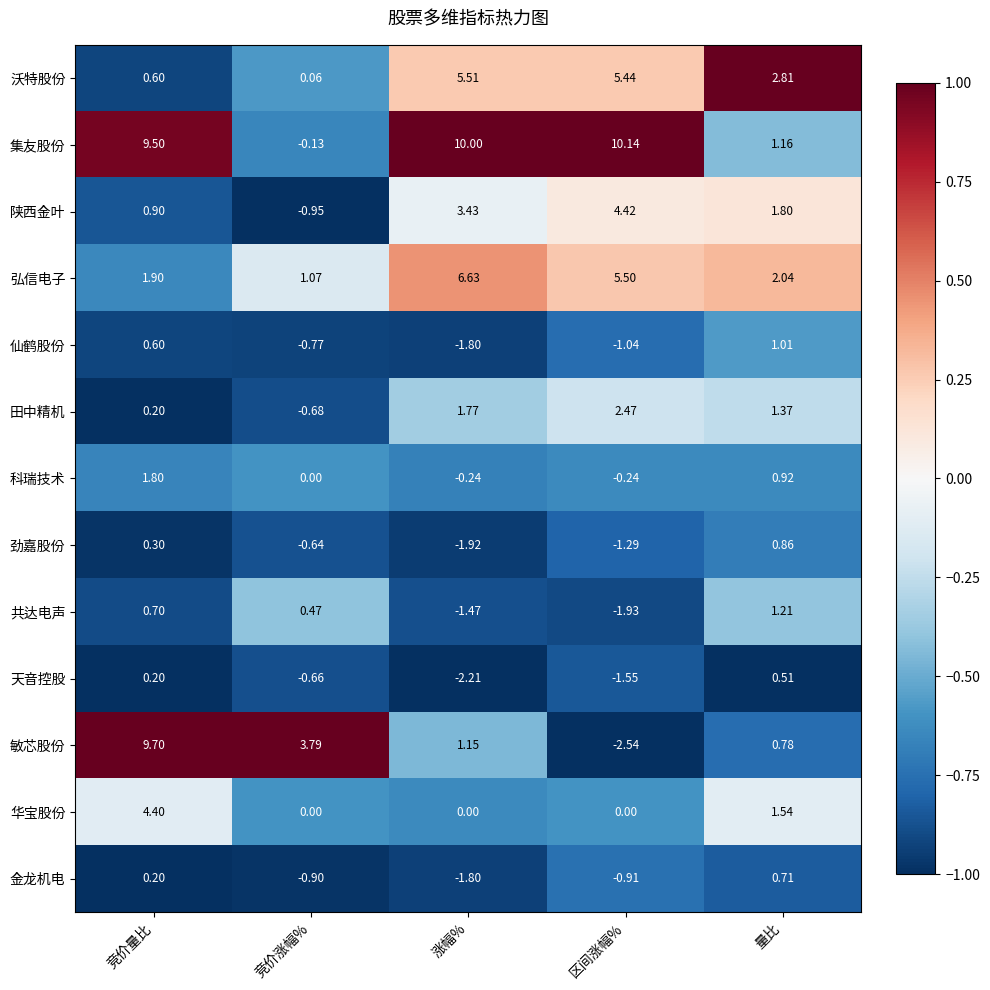

At which label does 集友股份 first exceed 9?

竞价量比